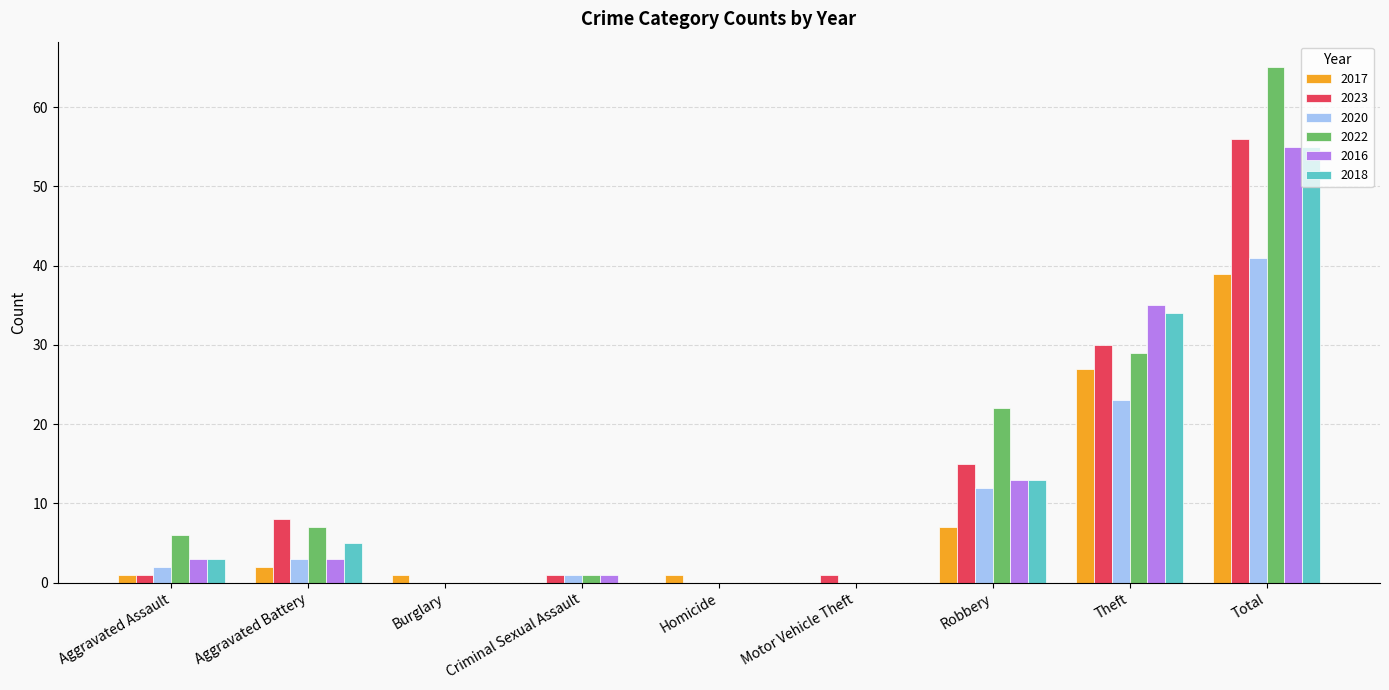

Which series has the widest spread of values?

2022